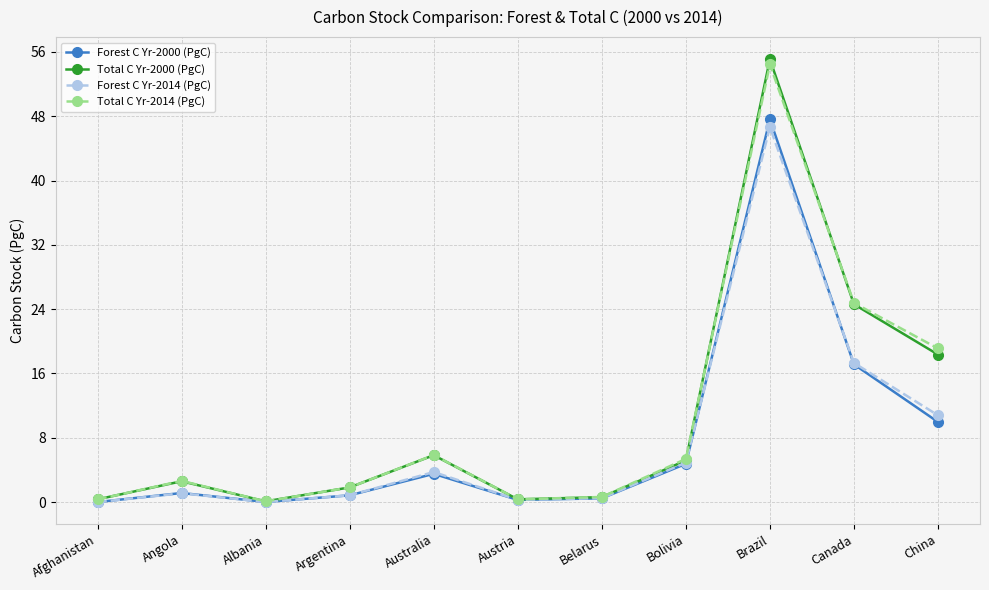

Is the value of Total C Yr-2000 (PgC) at China greater than the value of Total C Yr-2014 (PgC) at Canada?

No